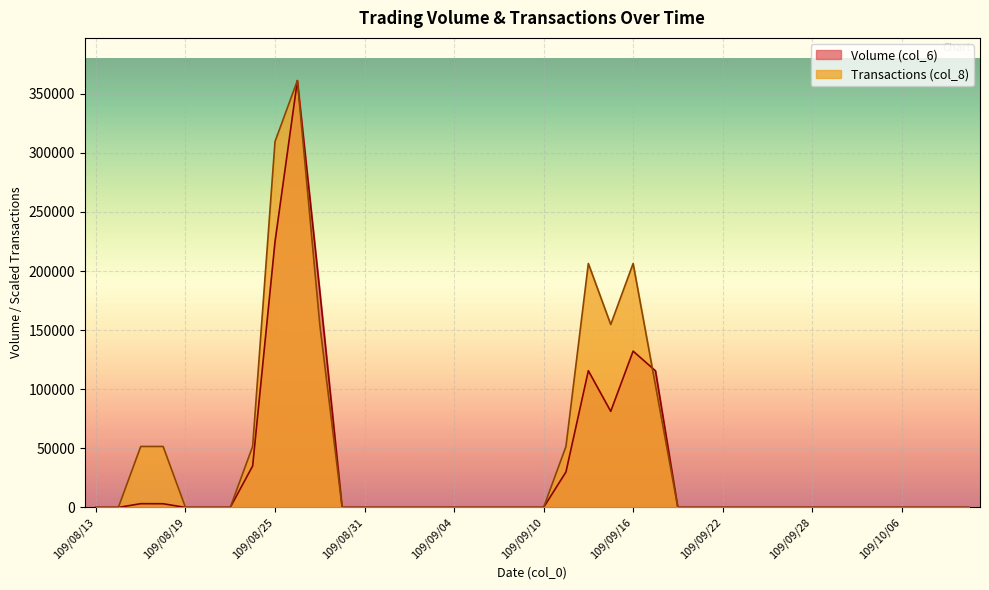

List the labels in order of Transactions (col_8) value, largest first.

109/08/26, 109/08/25, 109/09/14, 109/09/16, 109/08/27, 109/09/15, 109/09/17, 109/08/17, 109/08/18, 109/08/24, 109/09/11, 109/08/13, 109/08/14, 109/08/19, 109/08/20, 109/08/21, 109/08/28, 109/08/31, 109/09/01, 109/09/02, 109/09/03, 109/09/04, 109/09/07, 109/09/08, 109/09/09, 109/09/10, 109/09/18, 109/09/21, 109/09/22, 109/09/23, 109/09/24, 109/09/25, 109/09/28, 109/09/29, 109/09/30, 109/10/05, 109/10/06, 109/10/07, 109/10/08, 109/10/12